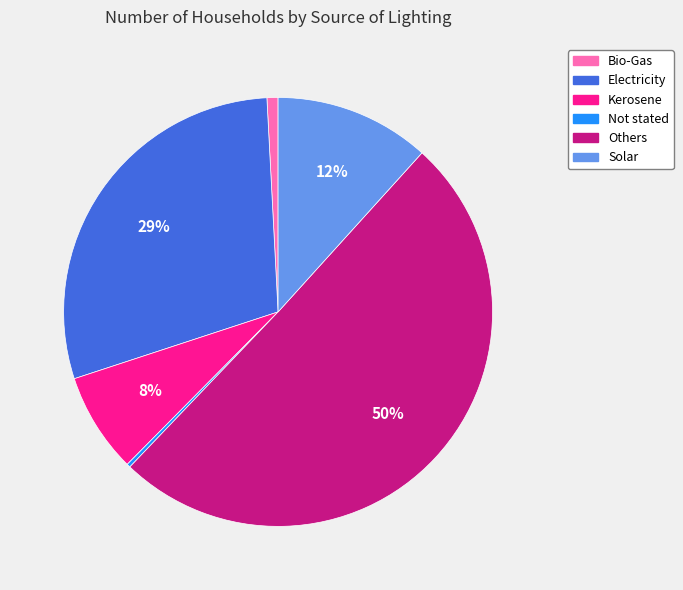

Do Electricity and Solar together represent more than half of the pie?

No